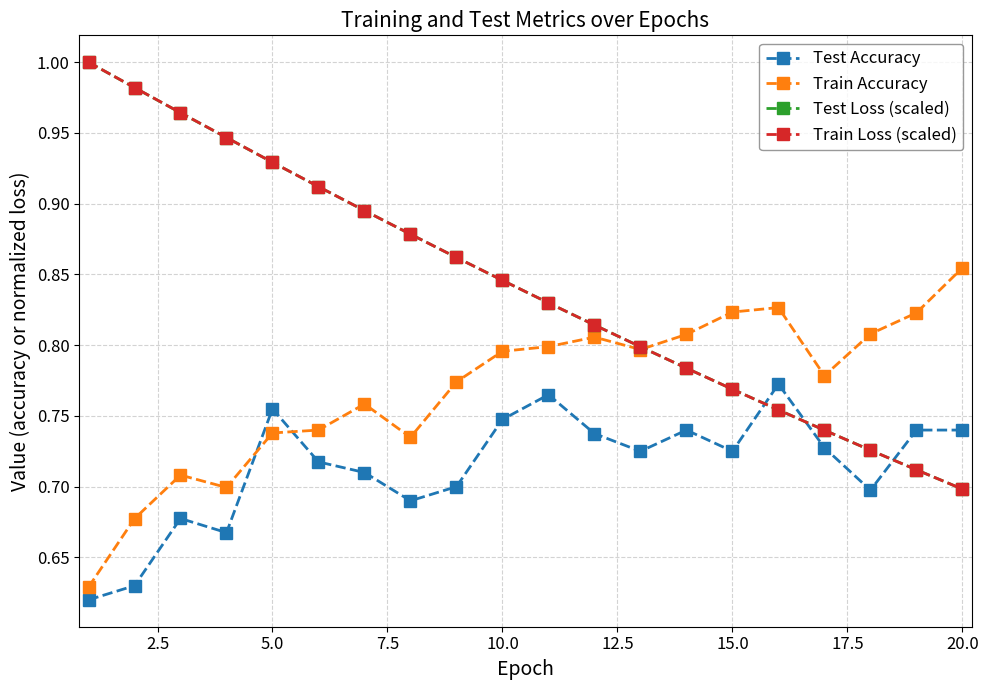

Which series has the widest spread of values?

Train Loss (scaled)